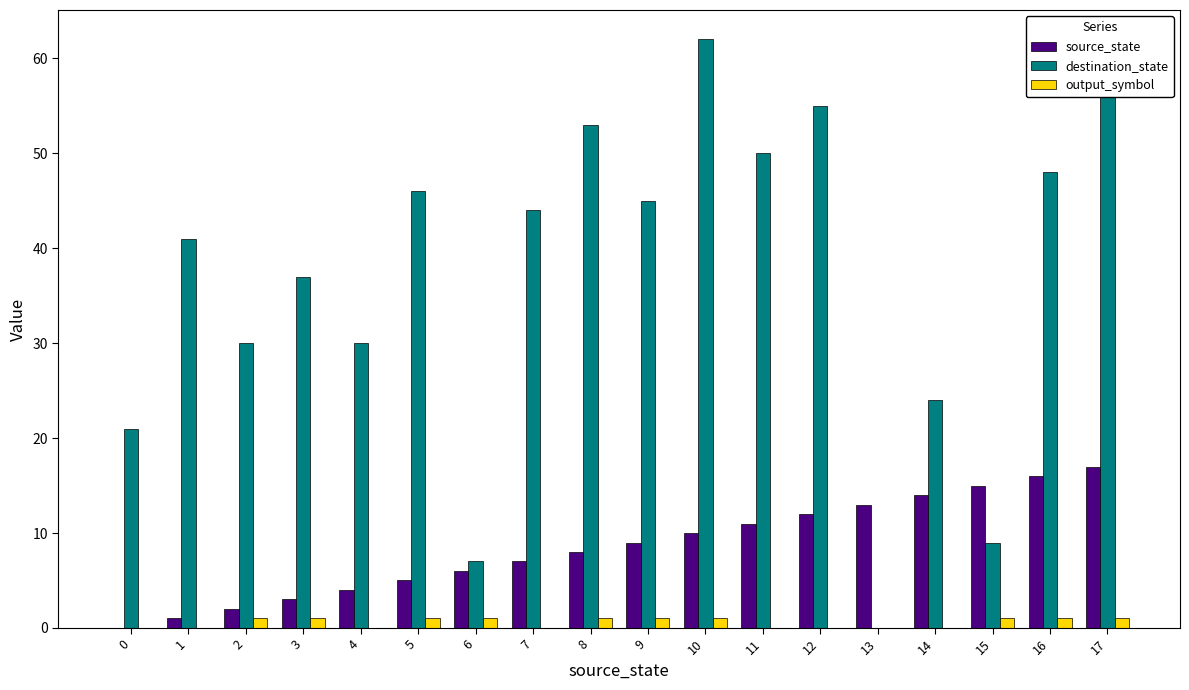

The destination_state series shows 6 at 14. True or false?

False